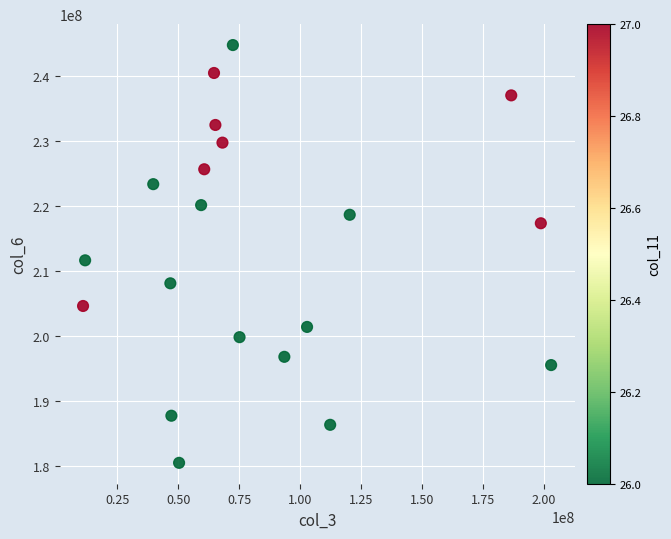

What is the range of X values (max minus min)?

192162288